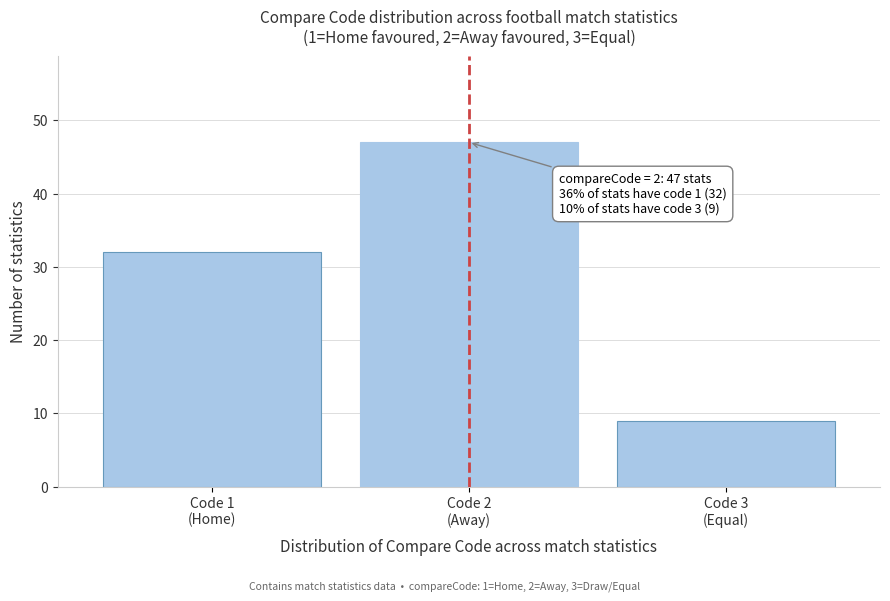

Reading right to left, list all the values displayed in this chart.

9	47	32